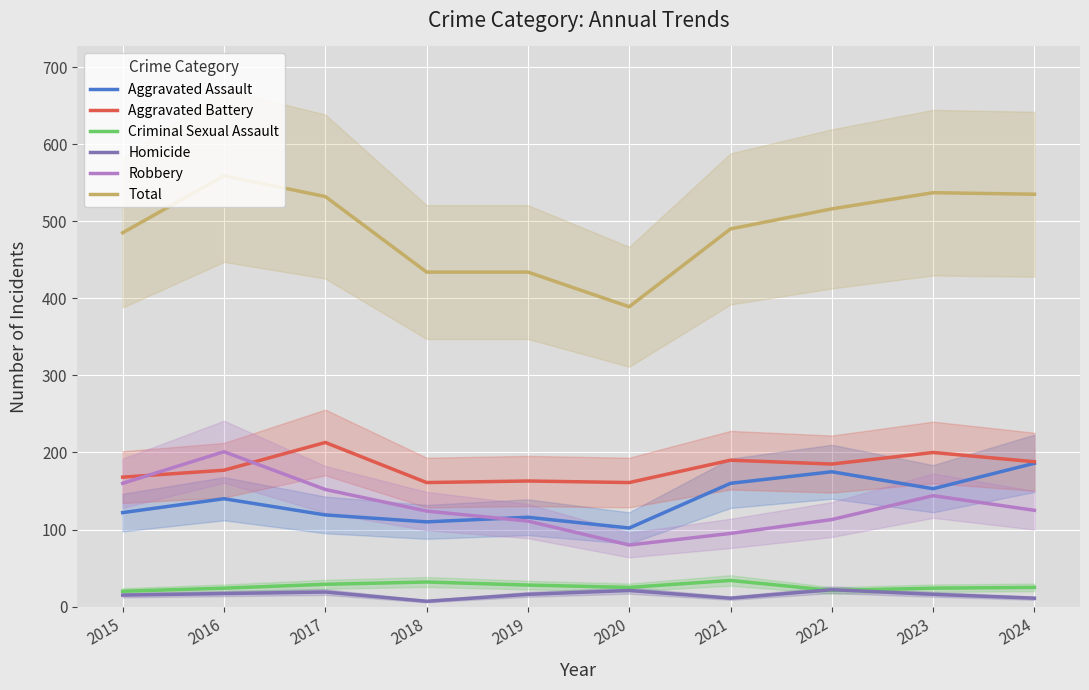

Does the chart display data point markers on the line(s)?

No